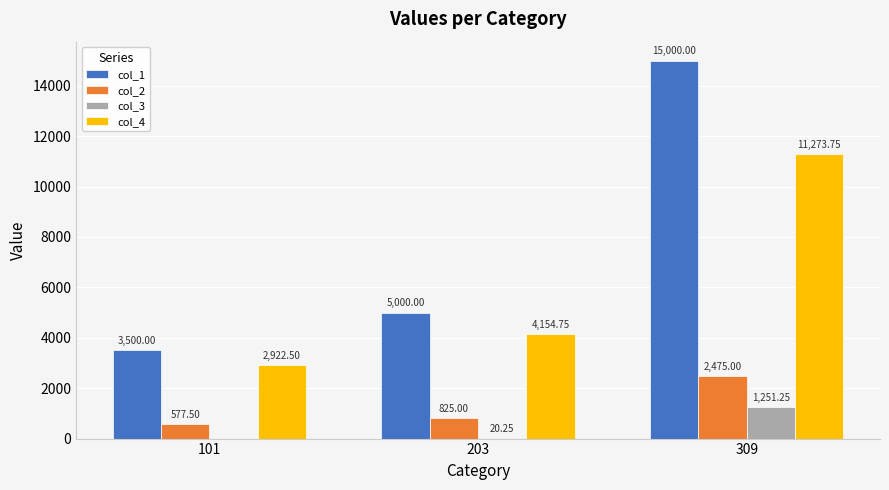

How many series are shown in this chart?

4